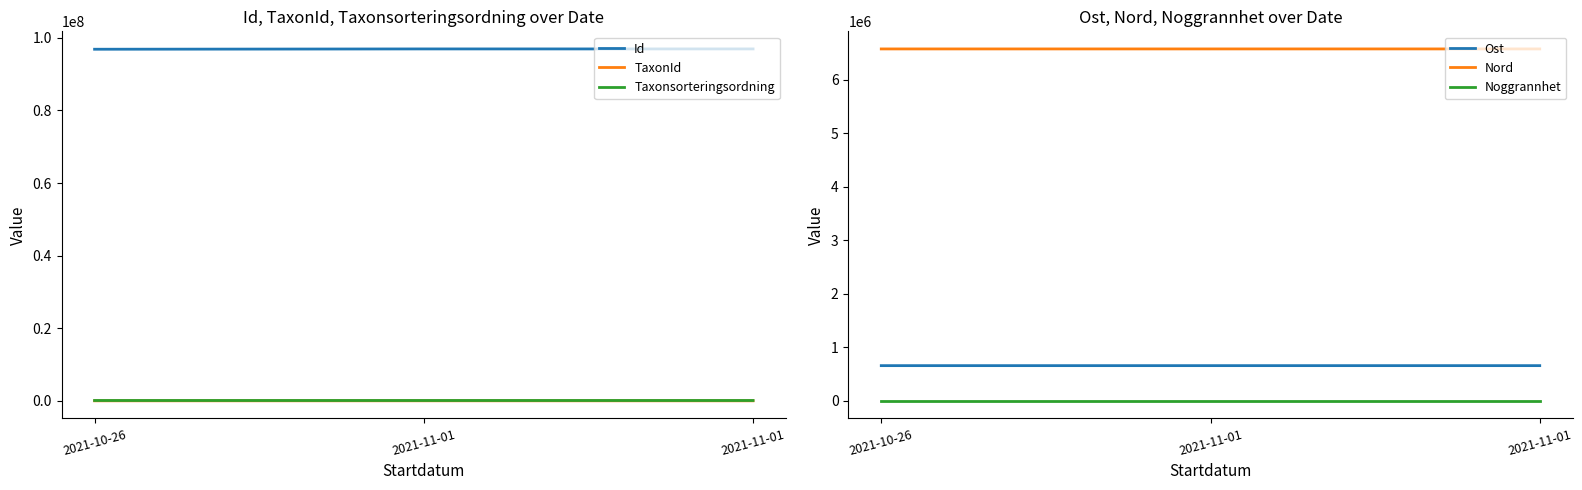

What is the total value across all series at 2021-11-01?

104282223.6